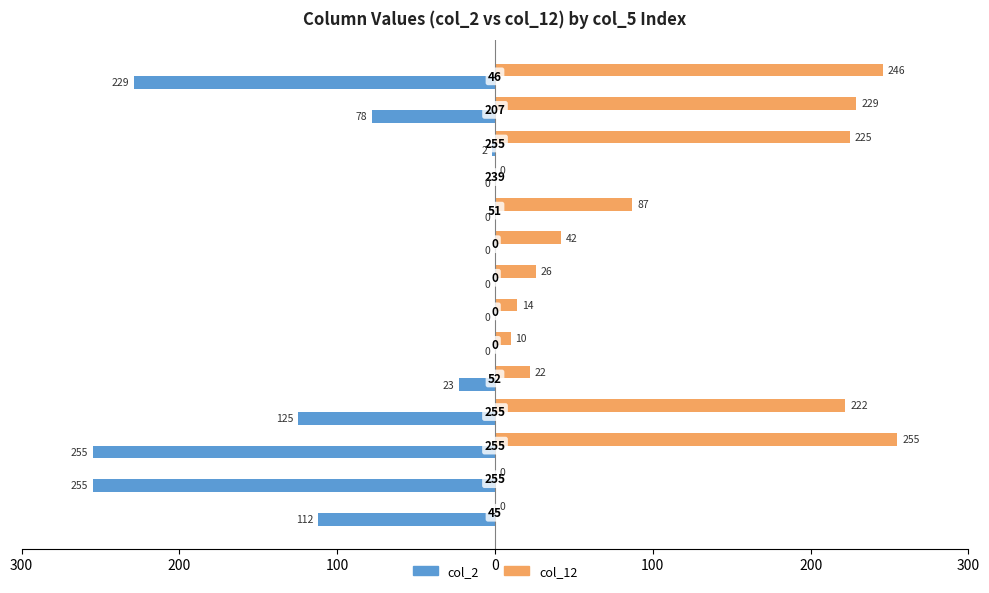

What are all the series names shown in the legend?

col_2, col_12